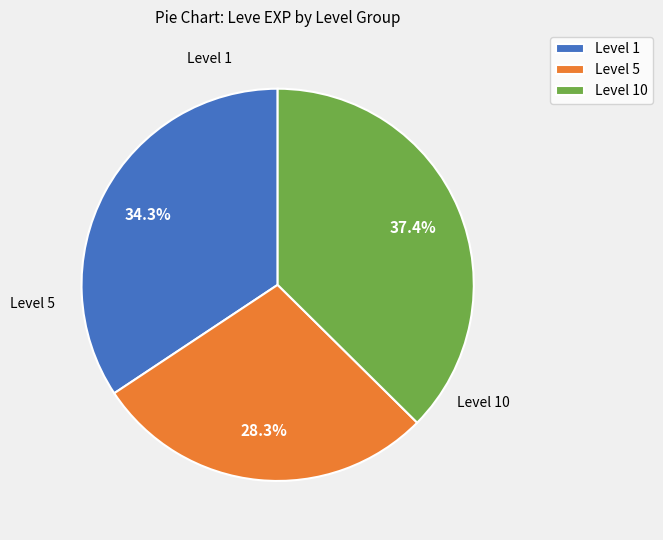

Which has a higher value, Level 10 or Level 5?

Level 10